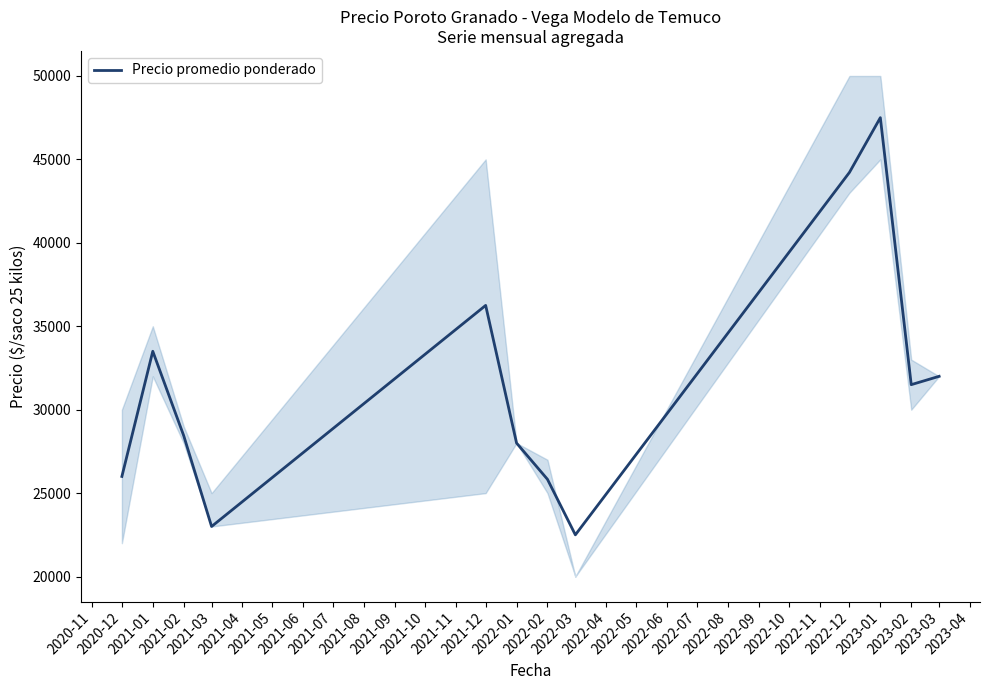

What is the minimum value for Precio promedio ponderado?

22500